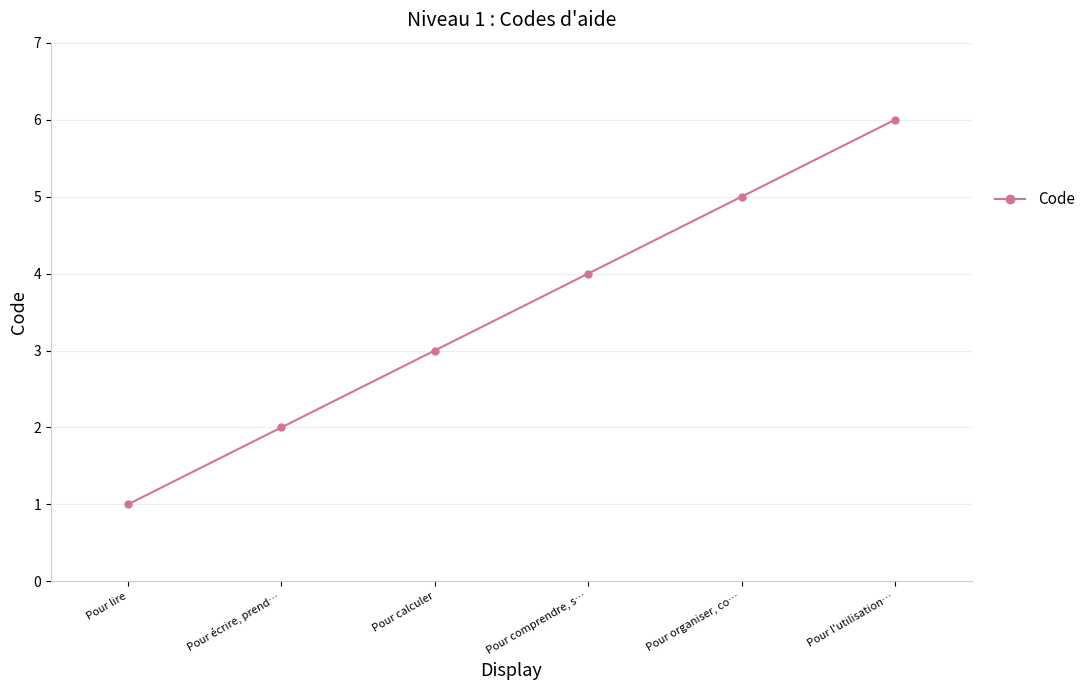

What is the change in value from Pour écrire, prend… to Pour calculer?

+1